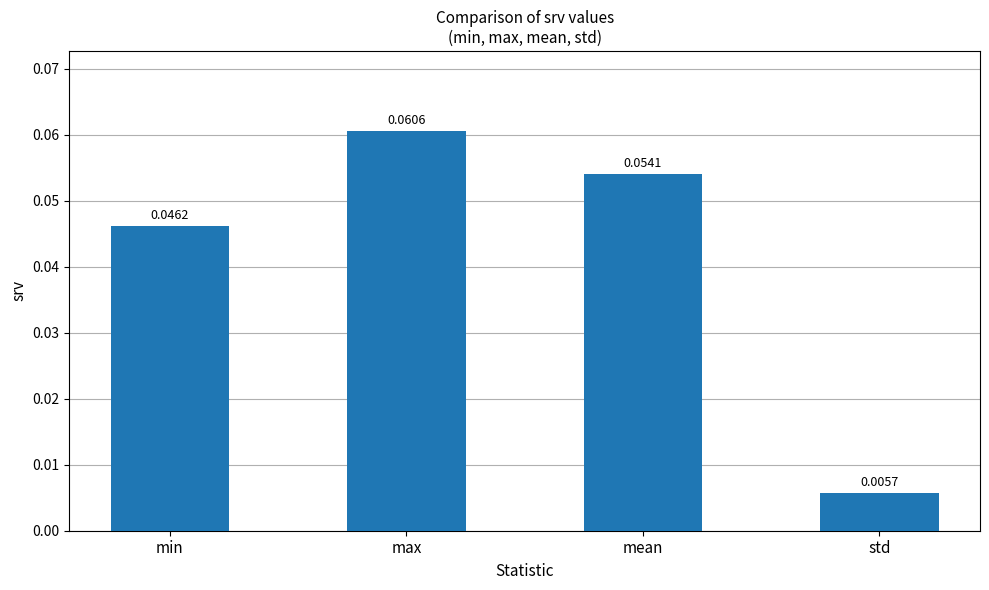

At which category does the chart reach its peak across all series?

max